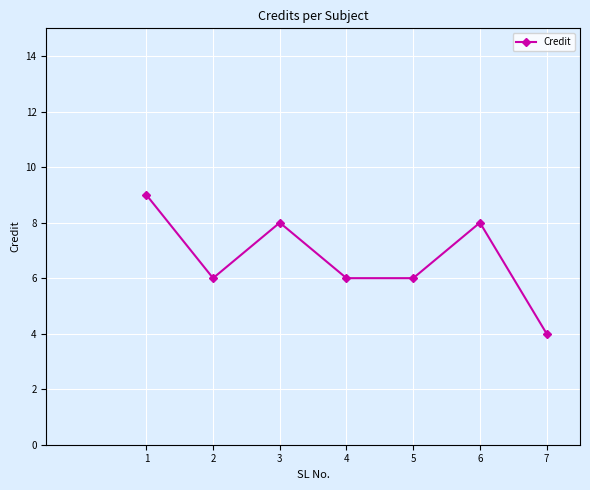

What is the average value?

7